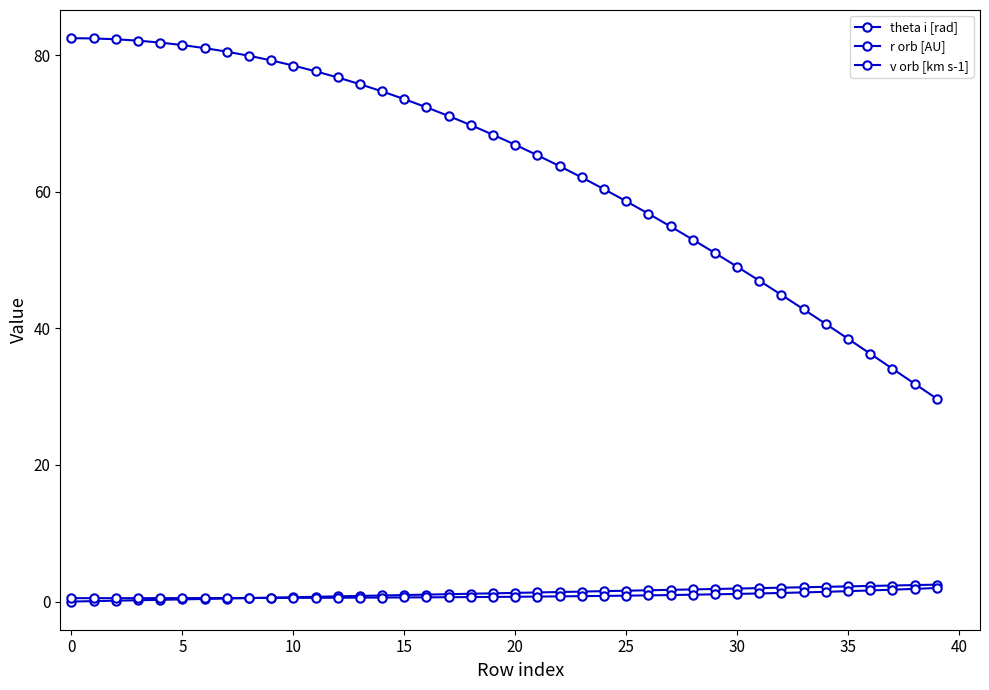

How many lines are shown in the chart?

3